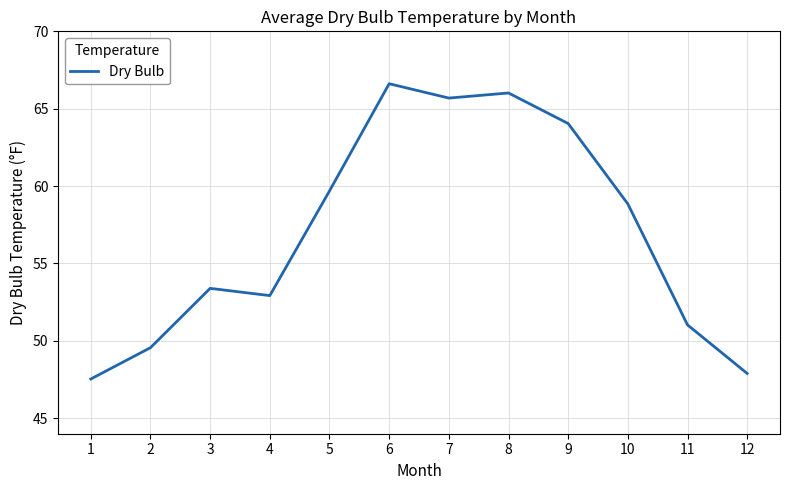

Reading right to left, what are all the values shown in this chart?

47.9	51.0	58.8	64.0	66.0	65.7	66.6	59.7	52.9	53.4	49.6	47.5